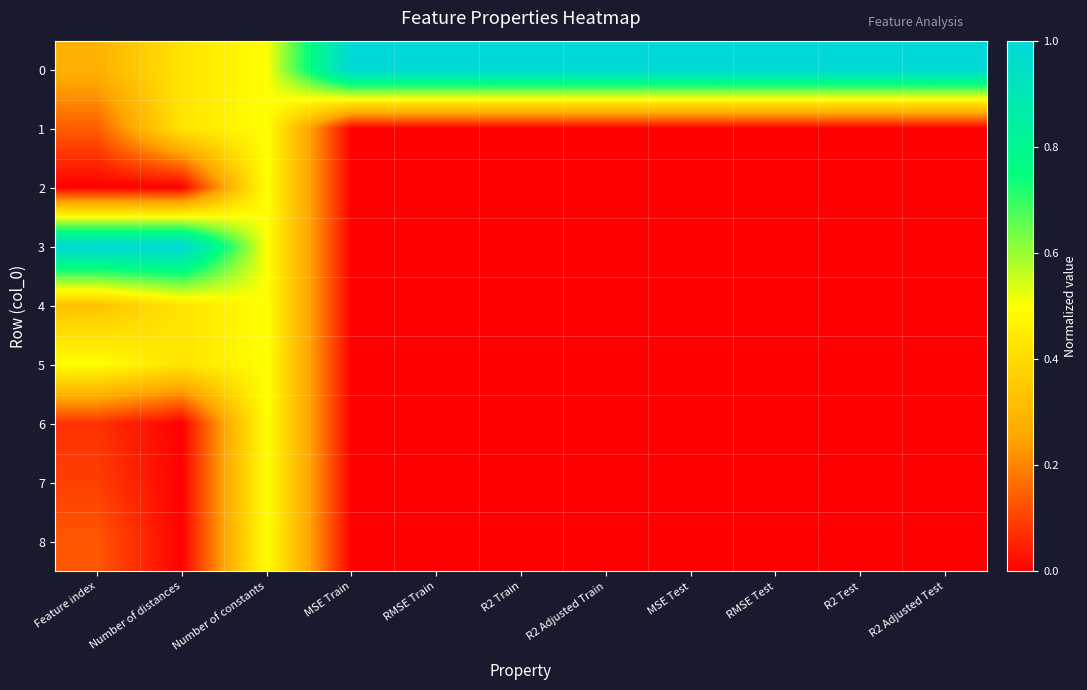

Reading left to right, list all the values displayed in this chart.

0: Feature index=0.3	Number of distances=0.4	Number of constants=0.5	MSE Train=1.0	RMSE Train=1.0	R2 Train=1.0	R2 Adjusted Train=1.0	MSE Test=1.0	RMSE Test=1.0	R2 Test=1.0	R2 Adjusted Test=1.0
1: Feature index=0.1	Number of distances=0.4	Number of constants=0.5	MSE Train=0.0	RMSE Train=0.0	R2 Train=0.0	R2 Adjusted Train=0.0	MSE Test=0.0	RMSE Test=0.0	R2 Test=0.0	R2 Adjusted Test=0.0
2: Feature index=0.0	Number of distances=0.0	Number of constants=0.5	MSE Train=0.0	RMSE Train=0.0	R2 Train=0.0	R2 Adjusted Train=0.0	MSE Test=0.0	RMSE Test=0.0	R2 Test=0.0	R2 Adjusted Test=0.0
3: Feature index=1.0	Number of distances=1.0	Number of constants=0.5	MSE Train=0.0	RMSE Train=0.0	R2 Train=0.0	R2 Adjusted Train=0.0	MSE Test=0.0	RMSE Test=0.0	R2 Test=0.0	R2 Adjusted Test=0.0
4: Feature index=0.3	Number of distances=0.4	Number of constants=0.5	MSE Train=0.0	RMSE Train=0.0	R2 Train=0.0	R2 Adjusted Train=0.0	MSE Test=0.0	RMSE Test=0.0	R2 Test=0.0	R2 Adjusted Test=0.0
5: Feature index=0.5	Number of distances=0.4	Number of constants=0.5	MSE Train=0.0	RMSE Train=0.0	R2 Train=0.0	R2 Adjusted Train=0.0	MSE Test=0.0	RMSE Test=0.0	R2 Test=0.0	R2 Adjusted Test=0.0
6: Feature index=0.1	Number of distances=0.0	Number of constants=0.5	MSE Train=0.0	RMSE Train=0.0	R2 Train=0.0	R2 Adjusted Train=0.0	MSE Test=0.0	RMSE Test=0.0	R2 Test=0.0	R2 Adjusted Test=0.0
7: Feature index=0.1	Number of distances=0.0	Number of constants=0.5	MSE Train=0.0	RMSE Train=0.0	R2 Train=0.0	R2 Adjusted Train=0.0	MSE Test=0.0	RMSE Test=0.0	R2 Test=0.0	R2 Adjusted Test=0.0
8: Feature index=0.1	Number of distances=0.0	Number of constants=0.5	MSE Train=0.0	RMSE Train=0.0	R2 Train=0.0	R2 Adjusted Train=0.0	MSE Test=0.0	RMSE Test=0.0	R2 Test=0.0	R2 Adjusted Test=0.0